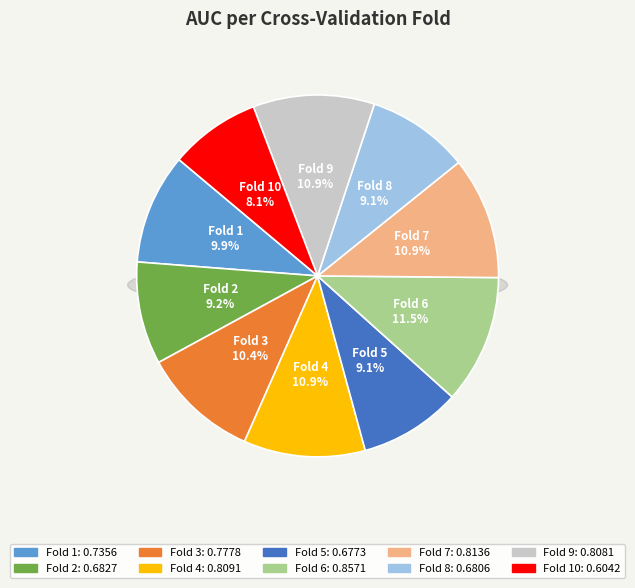

Count the number of slices in the pie.

10